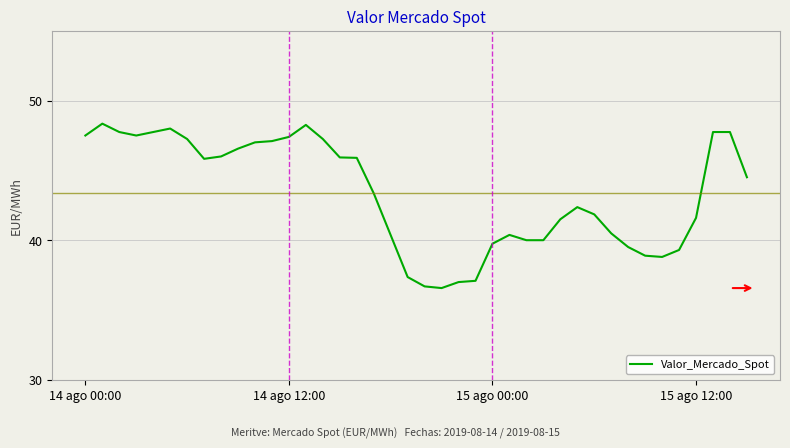

What is the difference between the maximum and minimum values?

11.8